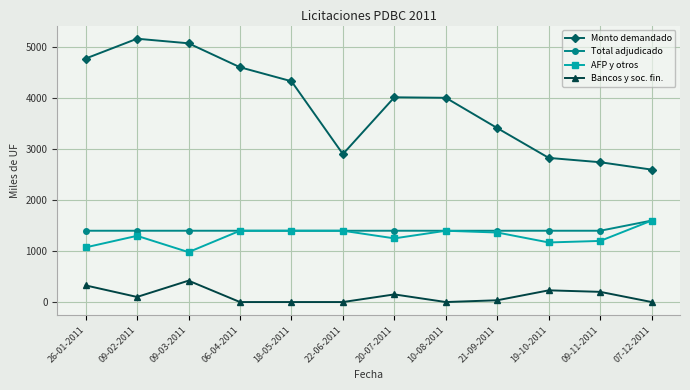

What position from the right is 20-07-2011?

6